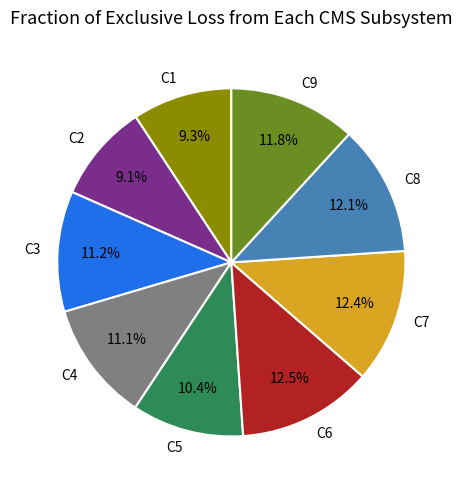

Between C2 and C4, which is larger?

C4